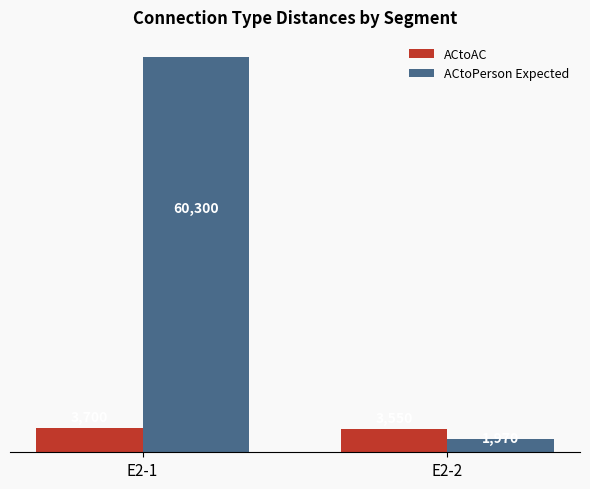

Count the ACtoPerson Expected values in the range 1970 to 60300.

2